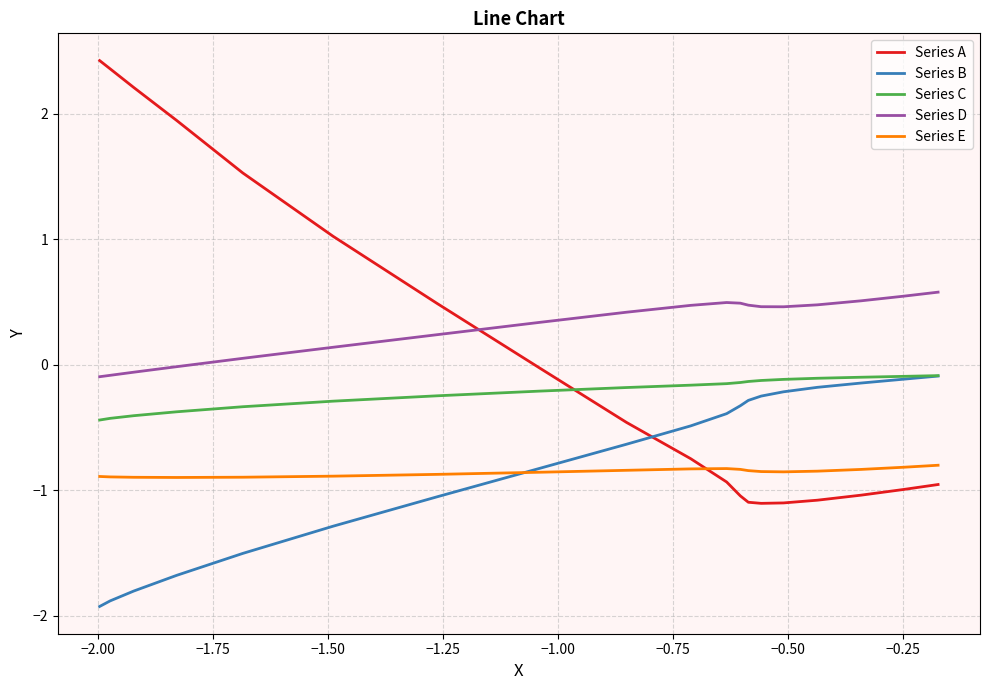

How many lines are shown in the chart?

5